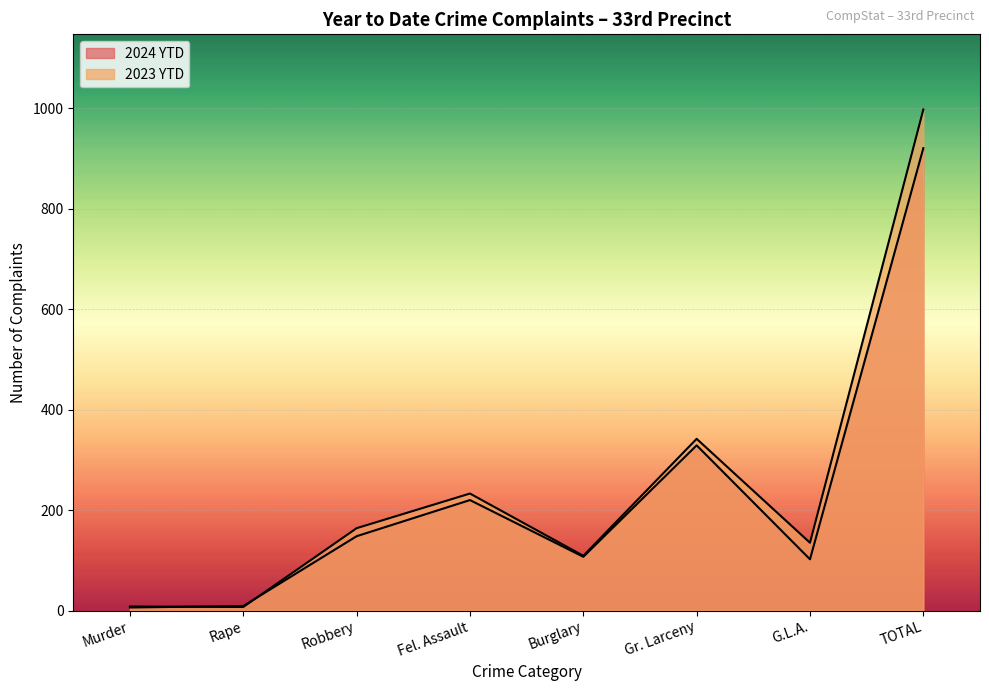

What position from the right is Burglary?

4